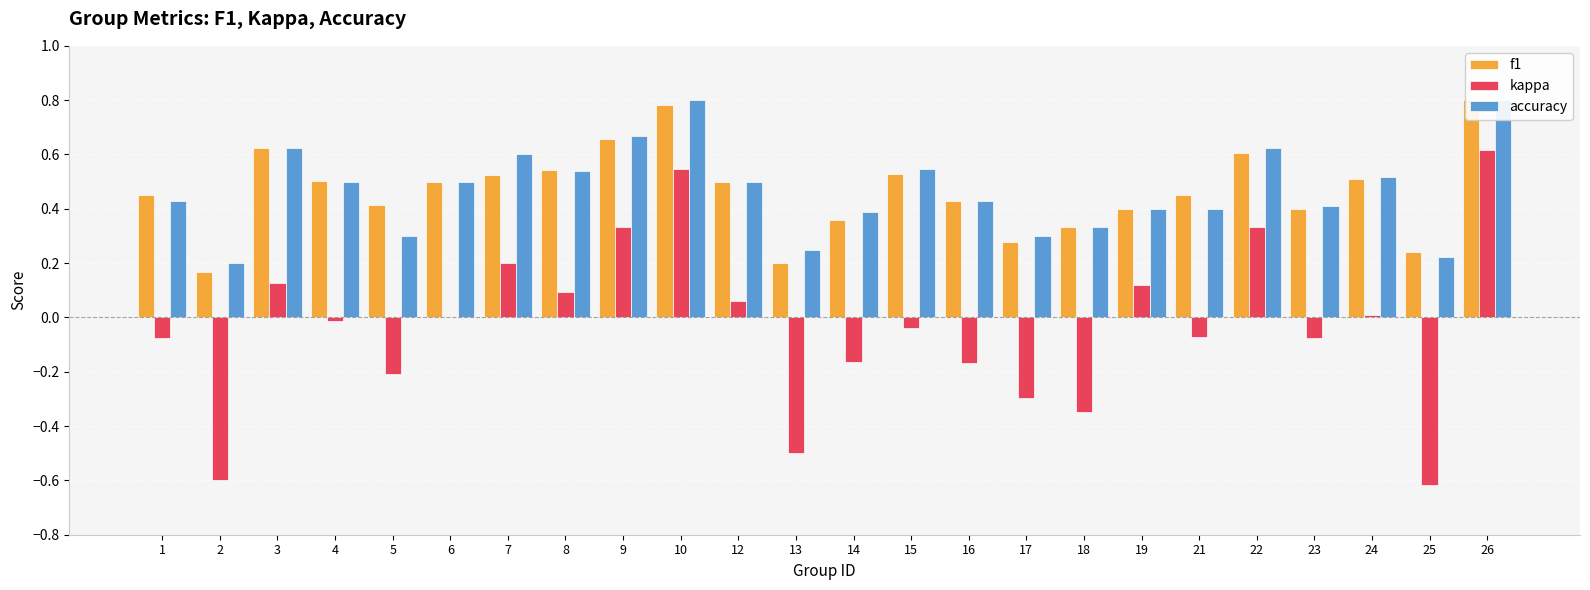

What is the difference between the maximum and minimum values in the f1 series?

0.6